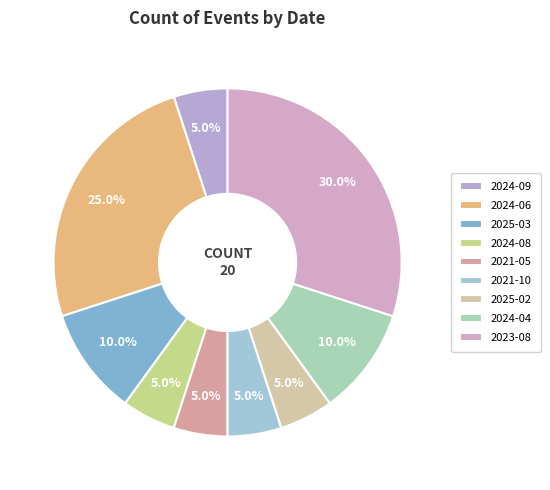

Which category has the biggest portion of the pie?

2023-08